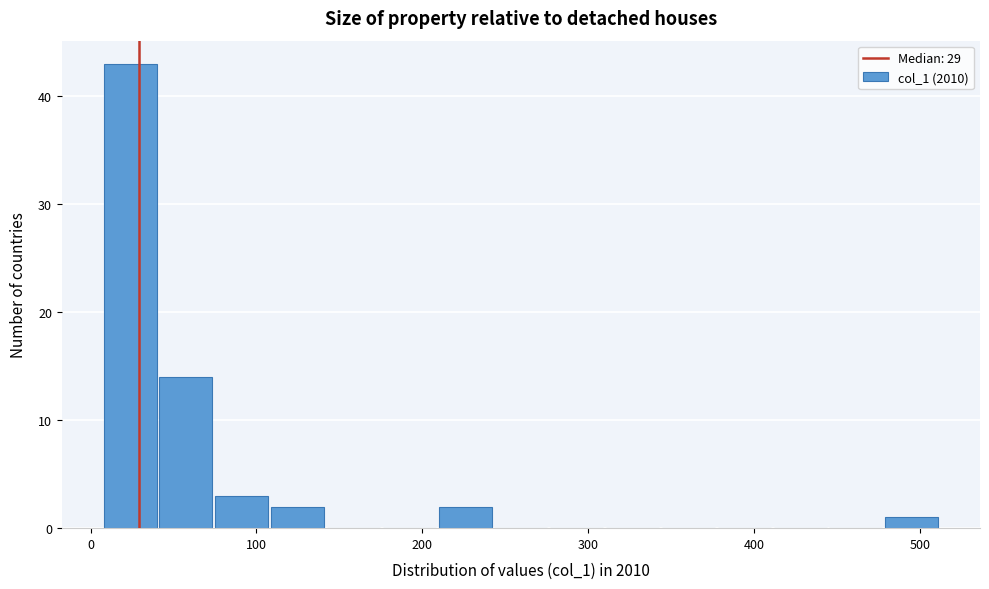

Read against the x-axis, roughly where is the centre of the tallest bar?

20